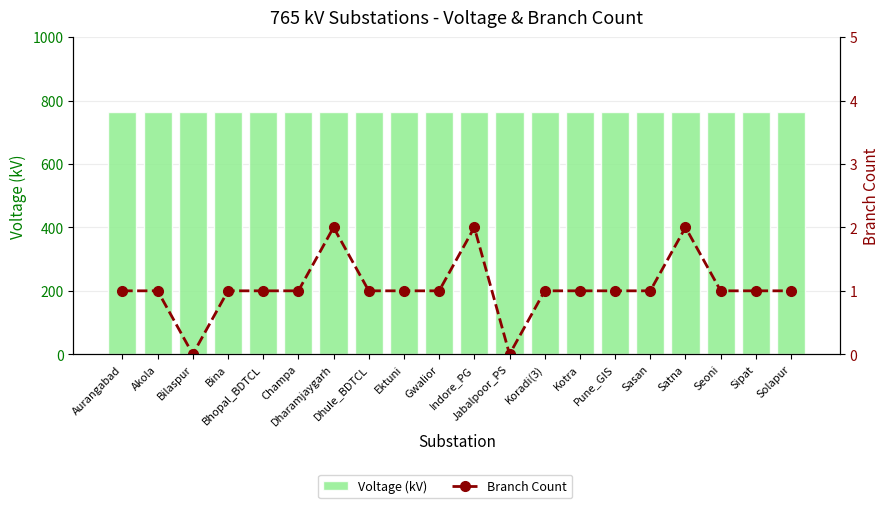

Reading left to right, transcribe all the data shown in this chart.

Voltage (kV): 765	765	765	765	765	765	765	765	765	765	765	765	765	765	765	765	765	765	765	765
Branch Count: 1	1	0	1	1	1	2	1	1	1	2	0	1	1	1	1	2	1	1	1